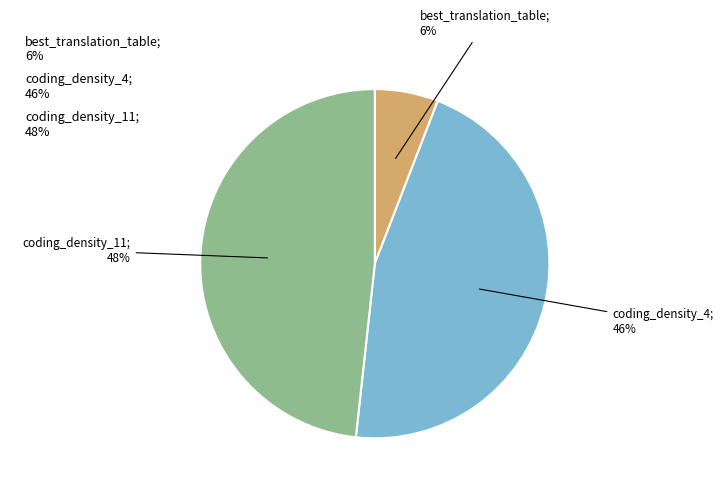

Is there a majority slice in this chart?

No